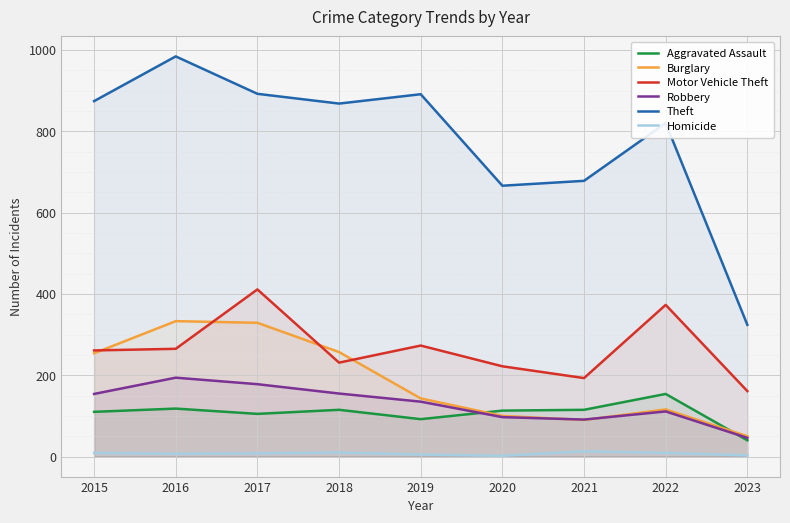

Where do Burglary and Aggravated Assault first cross each other?

2019 and 2020